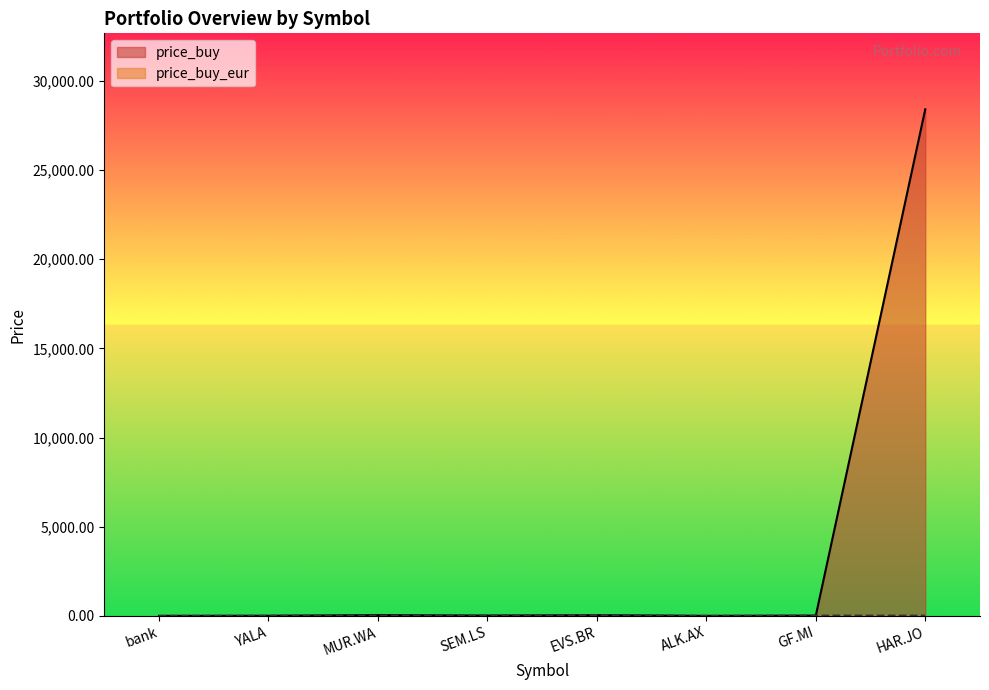

The price_buy_eur series shows 1.0 at bank. True or false?

True